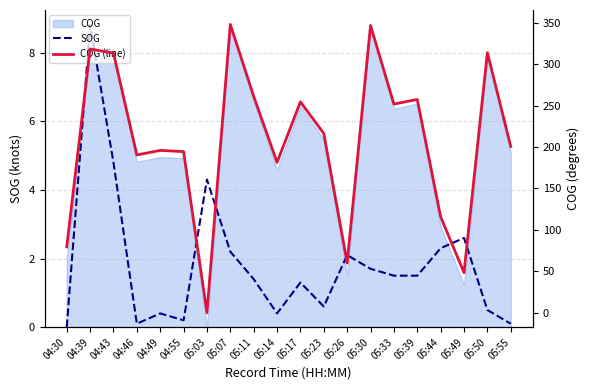

List the labels in order of COG (line) value, smallest first.

05:03, 05:49, 05:26, 04:30, 05:44, 05:14, 04:46, 04:55, 04:49, 05:55, 05:23, 05:33, 05:17, 05:39, 05:11, 04:43, 05:50, 04:39, 05:30, 05:07